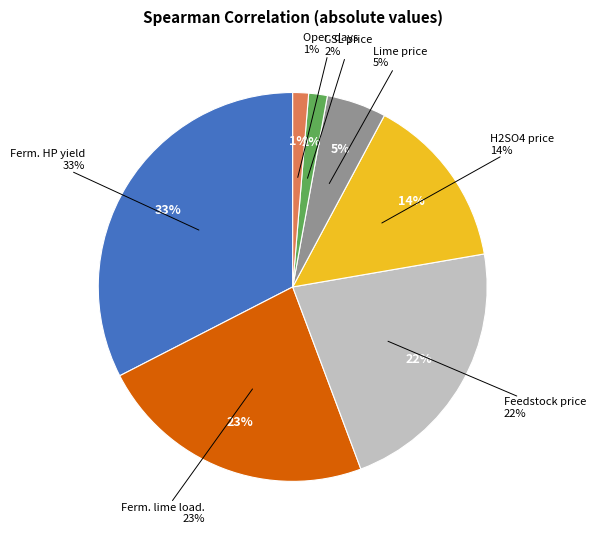

To the nearest percent, what is the average slice percentage?

14%